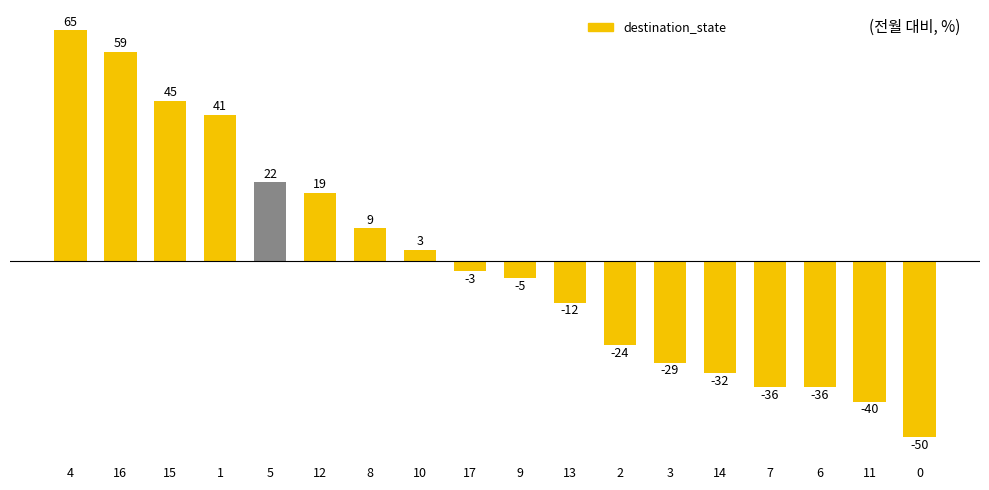

What is the label of the 12th bar from the left?

2